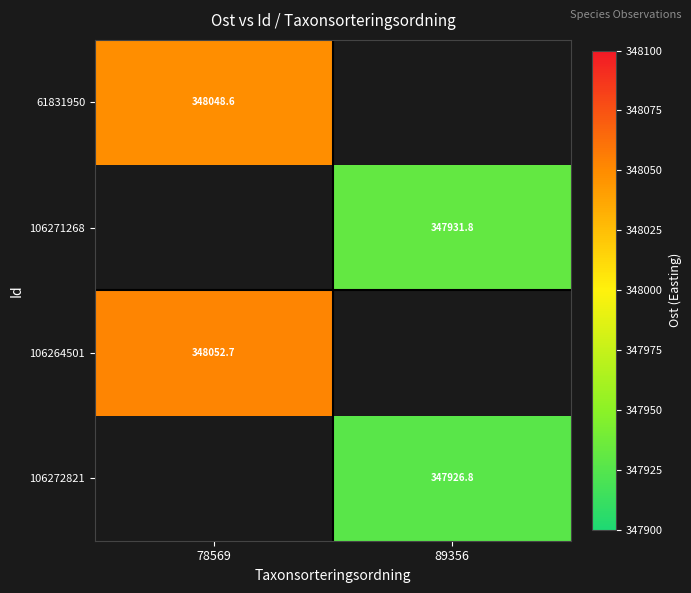

What is the lowest value of the 61831950 series?

348048.6